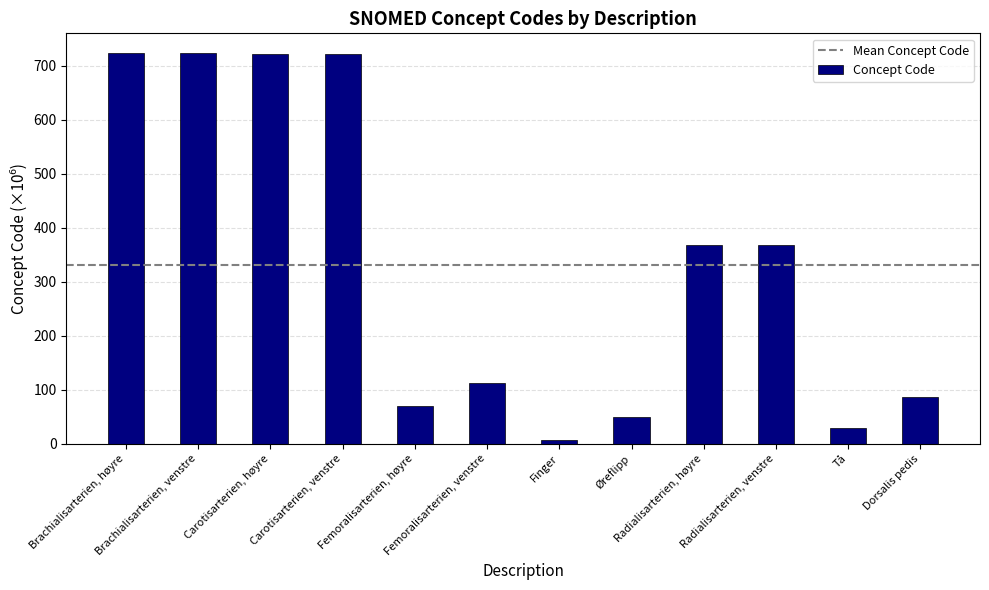

What position from the left is Radialisarterien, høyre?

9